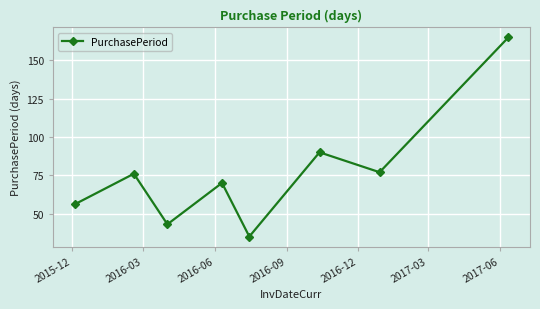

What is the value of the 6th point from the left?

90